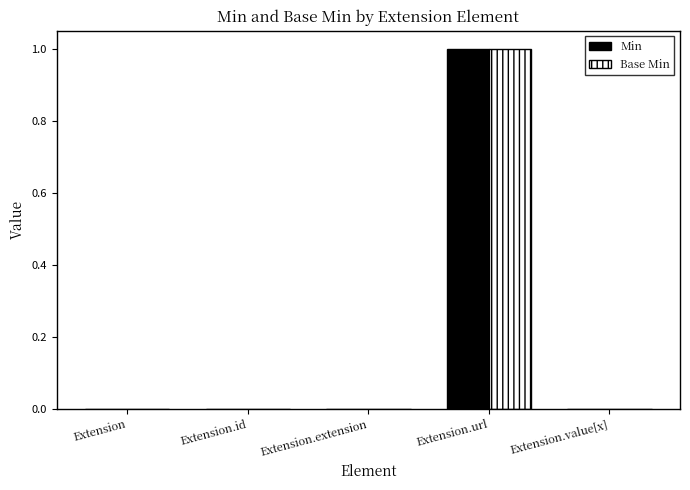

At which category does the chart reach its peak across all series?

Extension.url